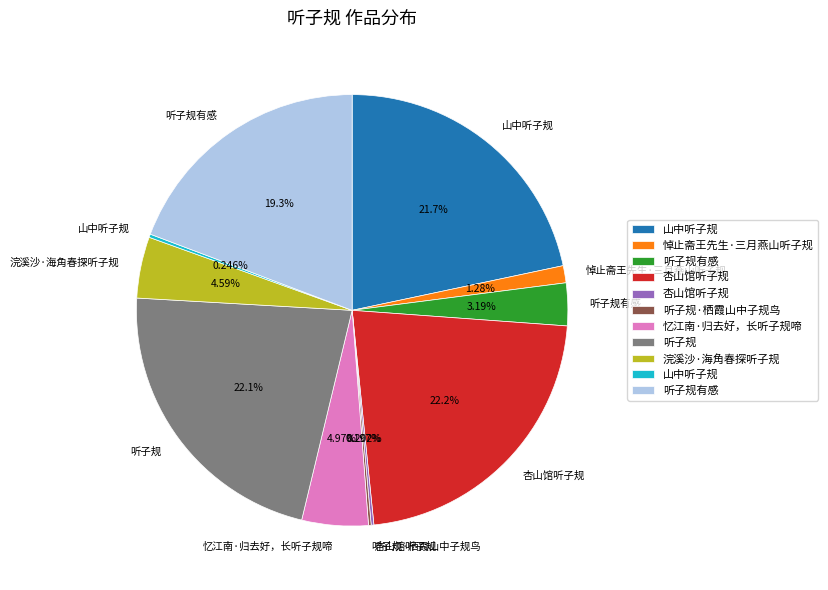

Does any single category account for the majority?

No